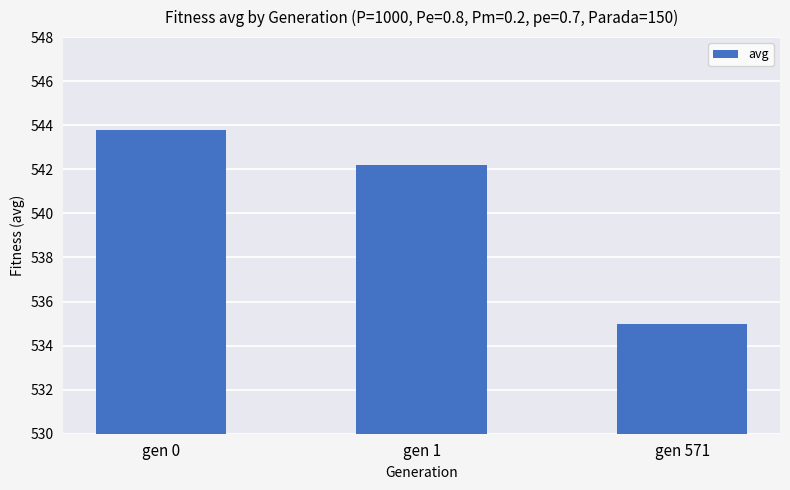

How many bars are there in total?

3